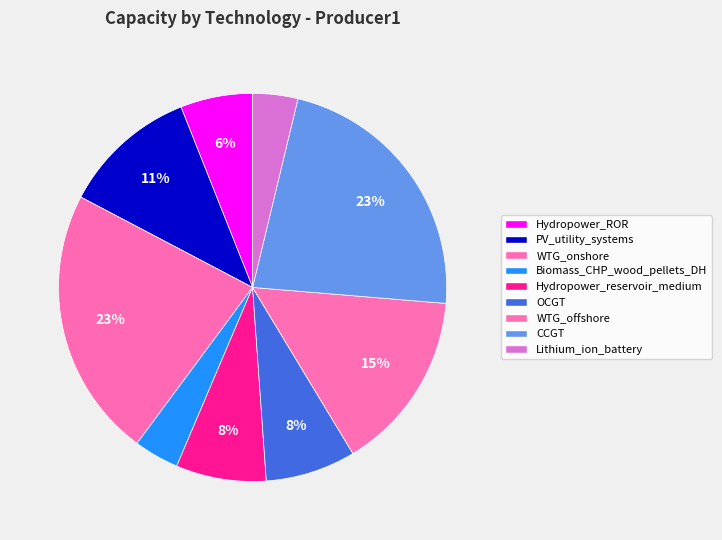

Rank the categories by value from lowest to highest.

Biomass_CHP_wood_pellets_DH, Lithium_ion_battery, Hydropower_ROR, Hydropower_reservoir_medium, OCGT, PV_utility_systems, WTG_offshore, WTG_onshore, CCGT